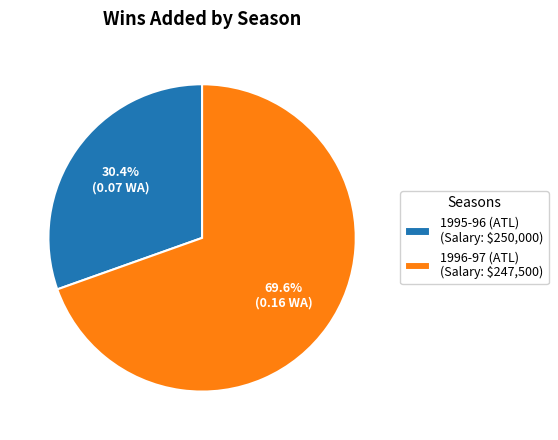

Which slice is the largest?

1996-97 (ATL) (Salary: $247,500)